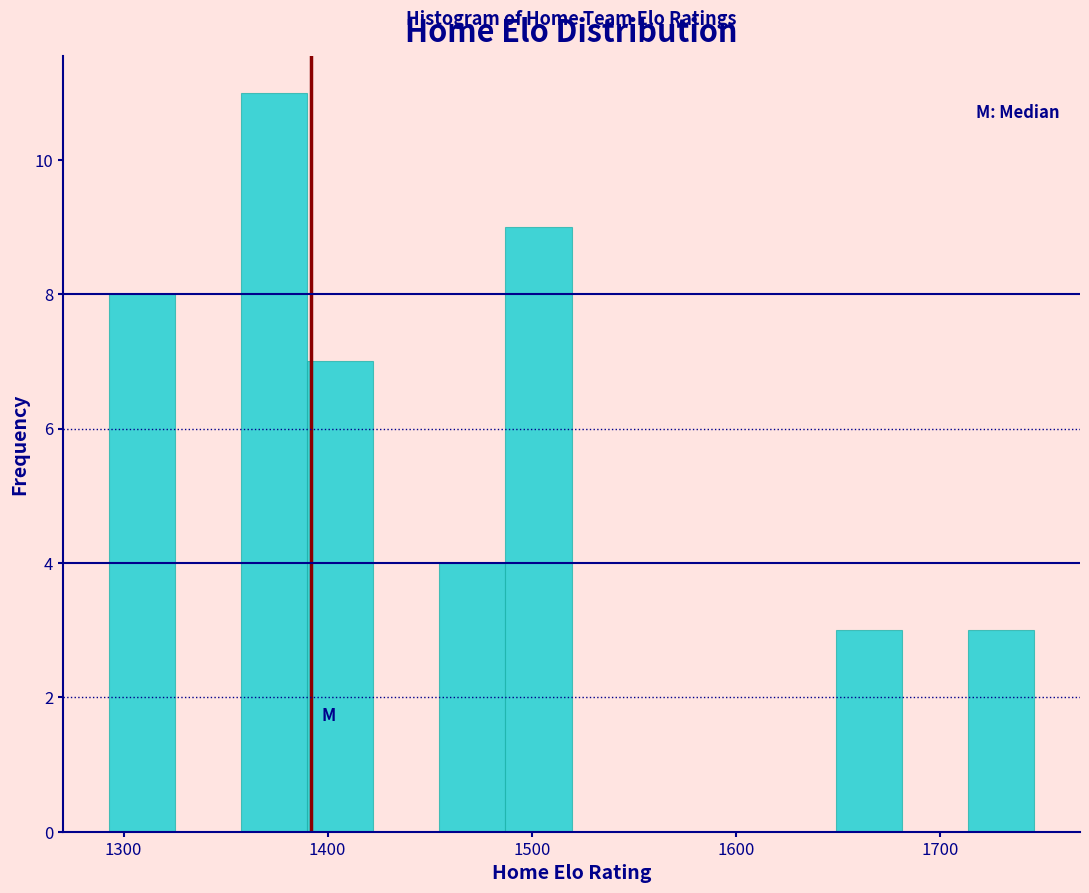

Read against the x-axis, roughly where is the centre of the tallest bar?

1370